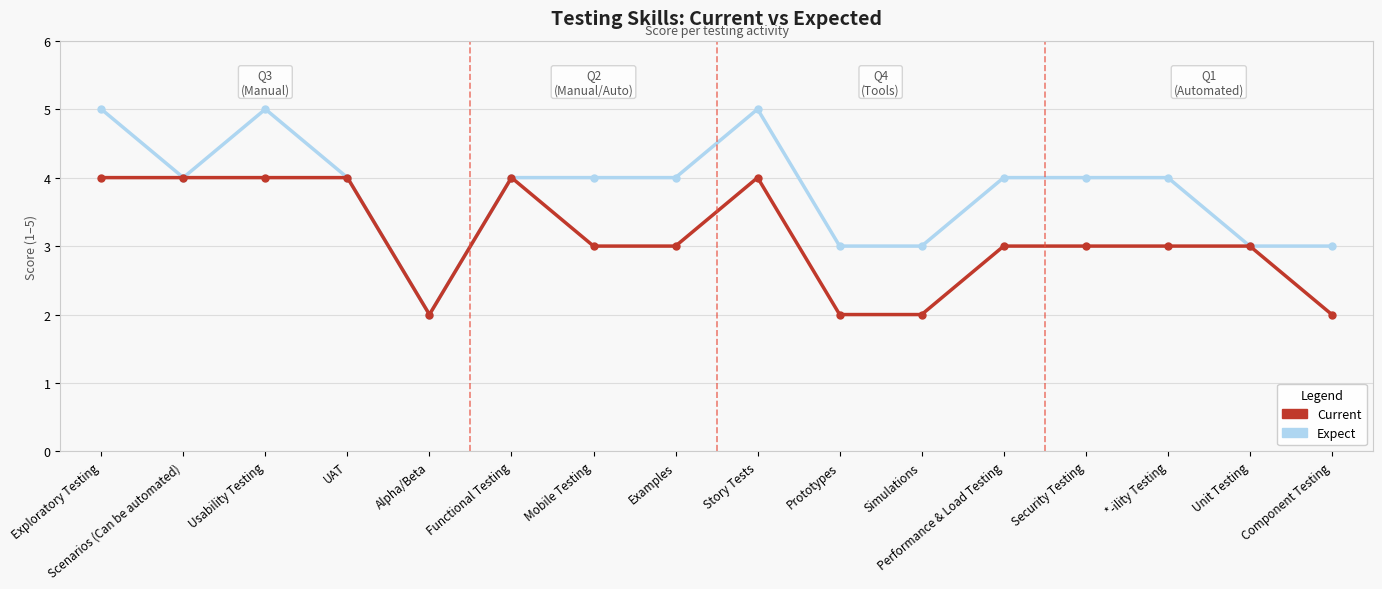

The Current series shows 2 at Alpha/Beta. True or false?

True